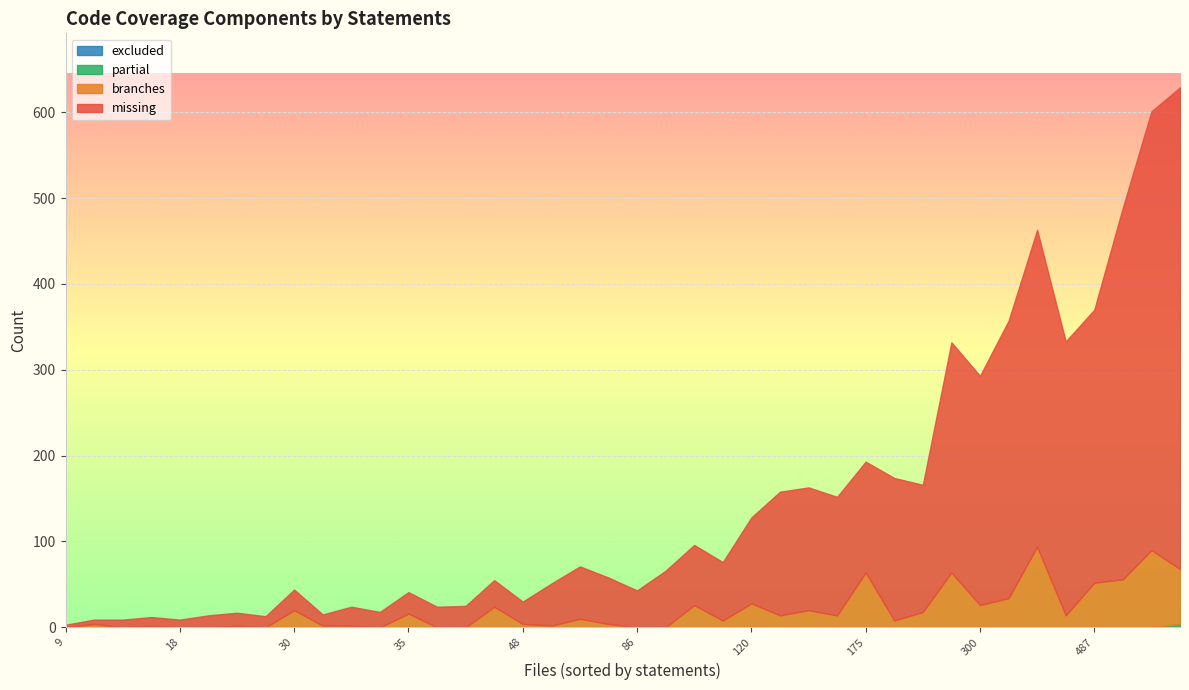

The value of excluded at 1 is 0. True or false?

True